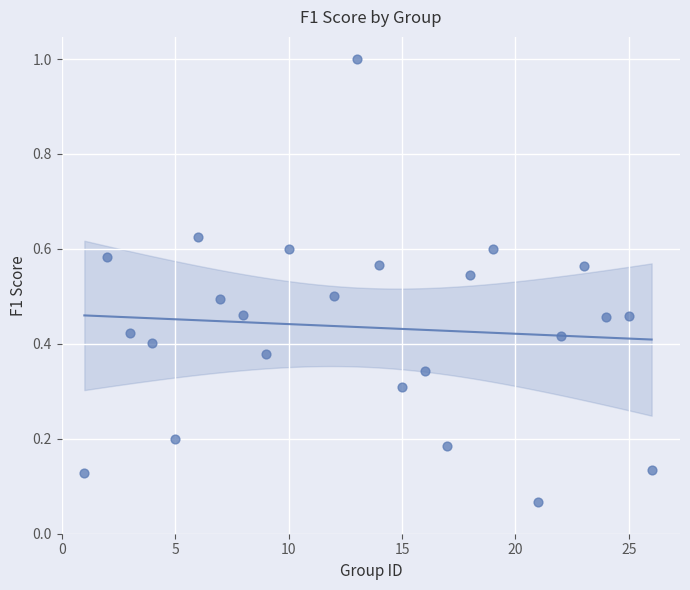

What is the range of Y values (max minus min)?

0.9